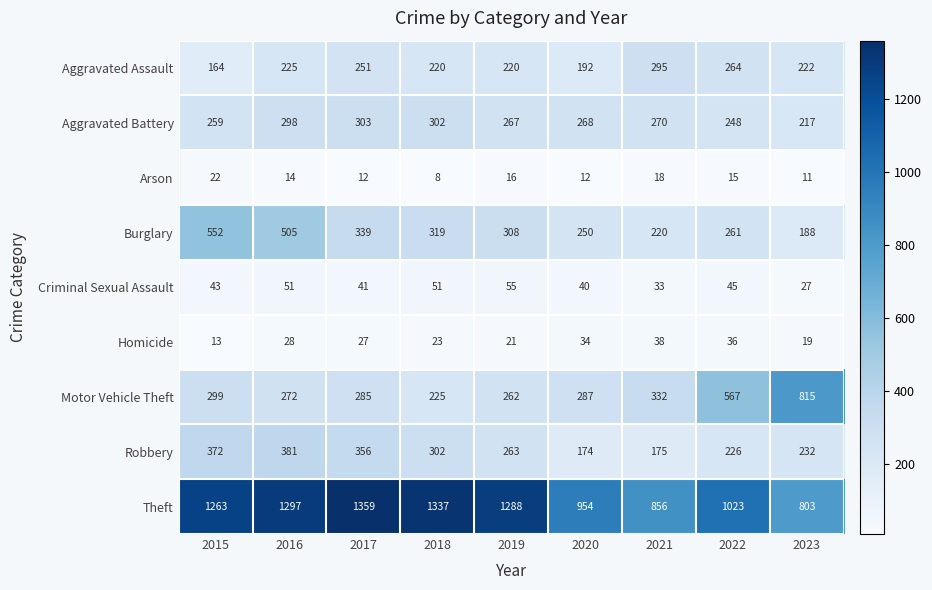

Where does the Motor Vehicle Theft series first go above 287?

2015